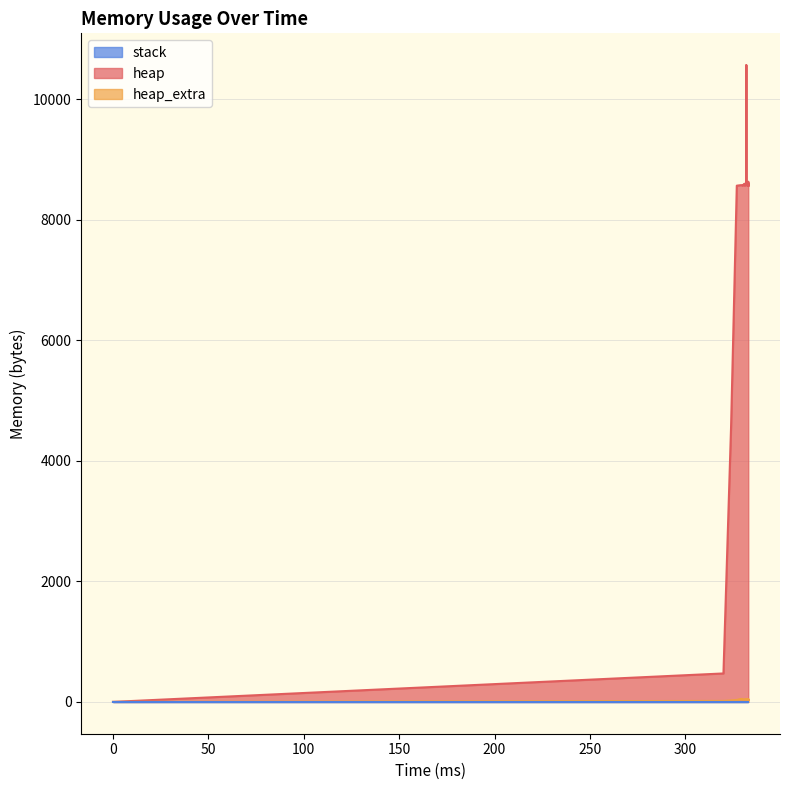

What is the difference between the second highest and second lowest values in the heap_extra series?

32